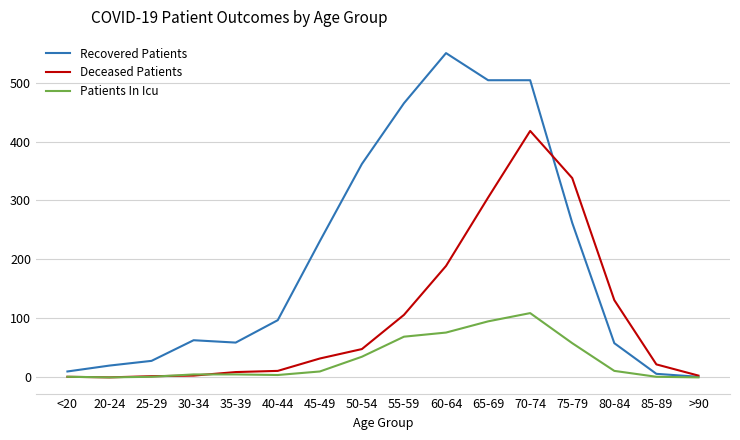

Which category has the highest value across all series?

60-64